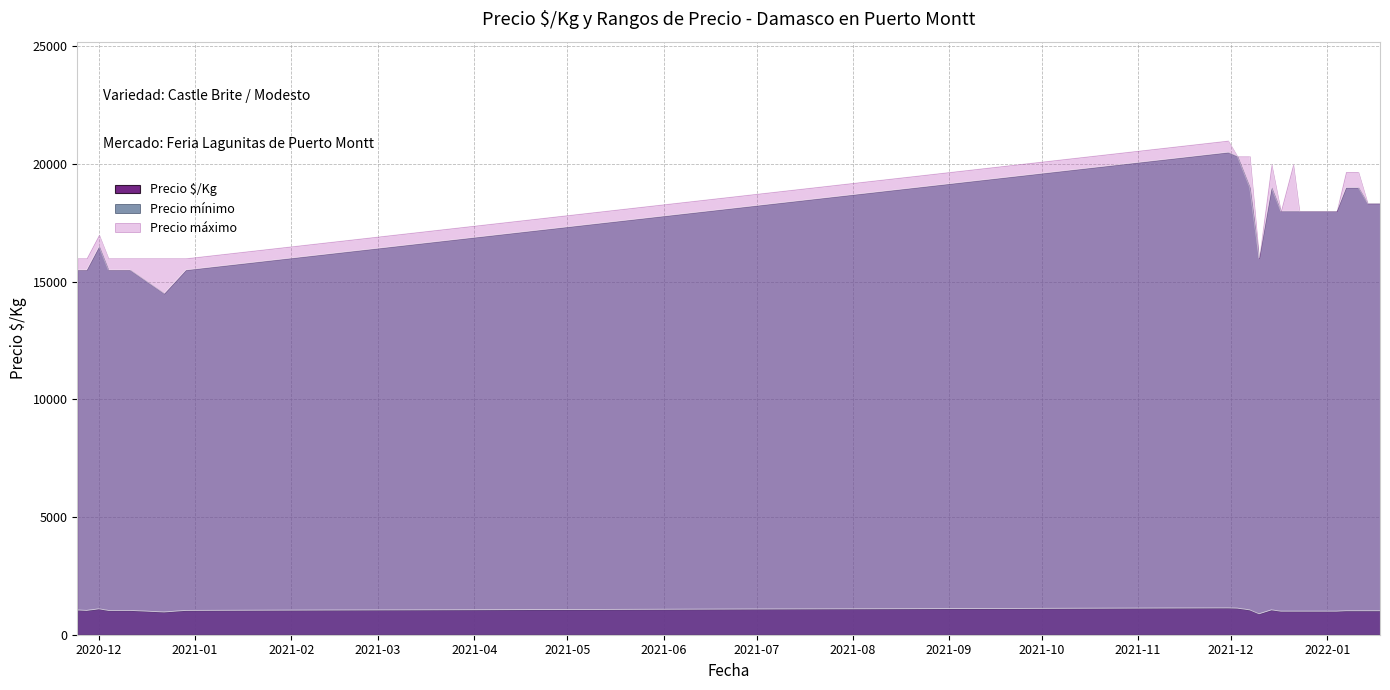

How many values in the Precio $/Kg series exceed 1033?

6